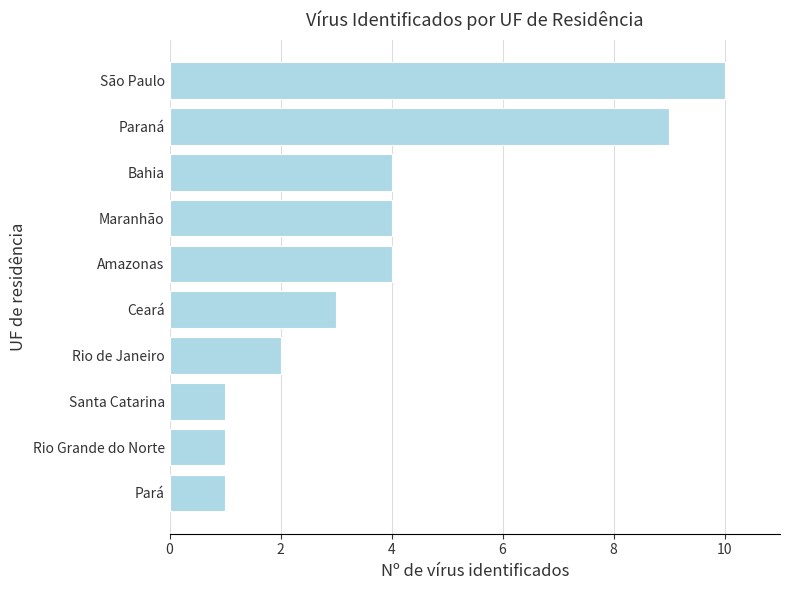

Which category has the highest value across all series?

São Paulo